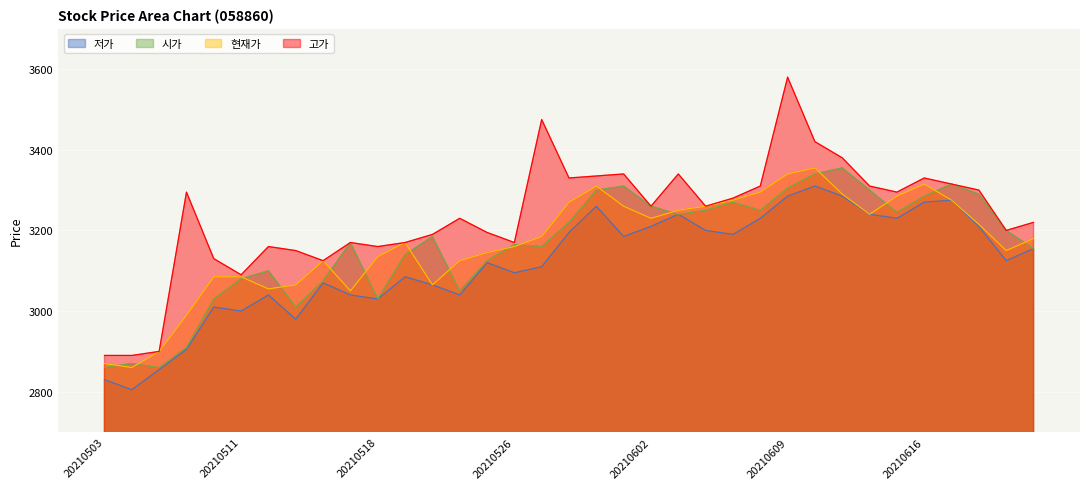

Between 20210504 and 20210614, which series saw the biggest shift?

저가